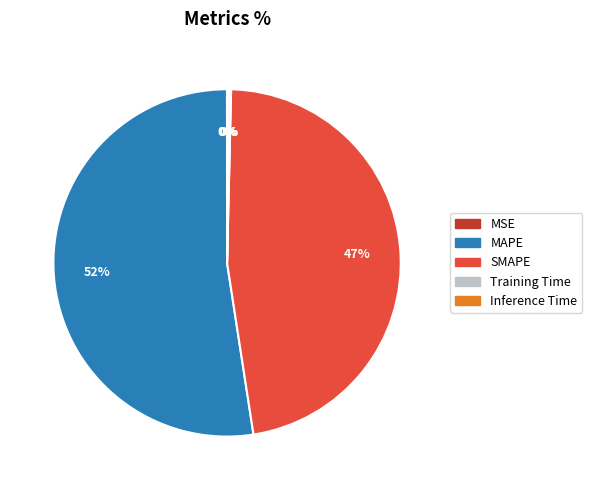

Which category has the biggest portion of the pie?

MAPE